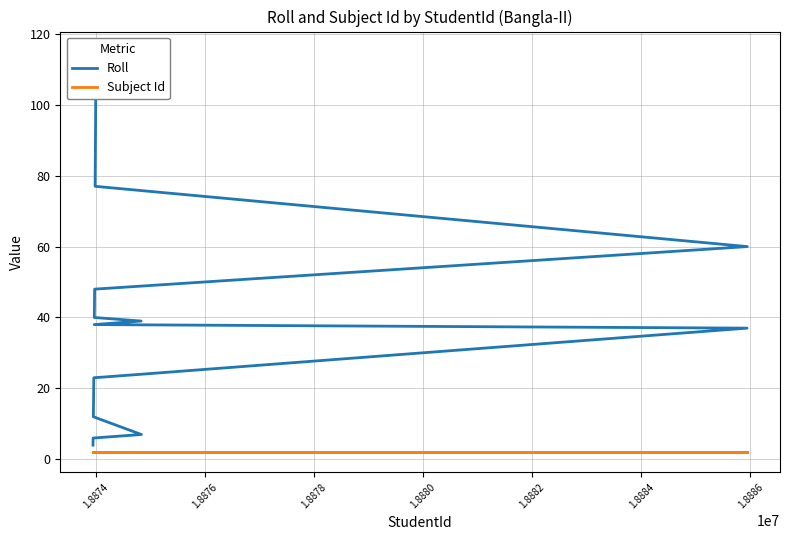

Rank the series by their maximum value, from highest to lowest.

Roll, Subject Id